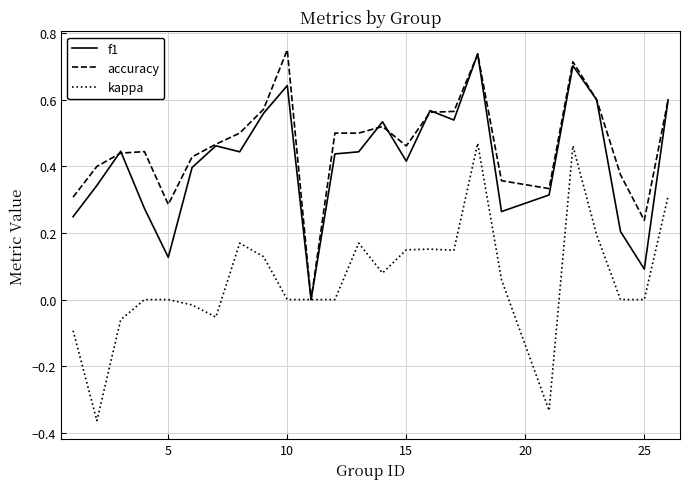

Which series has the largest range (max minus min)?

kappa